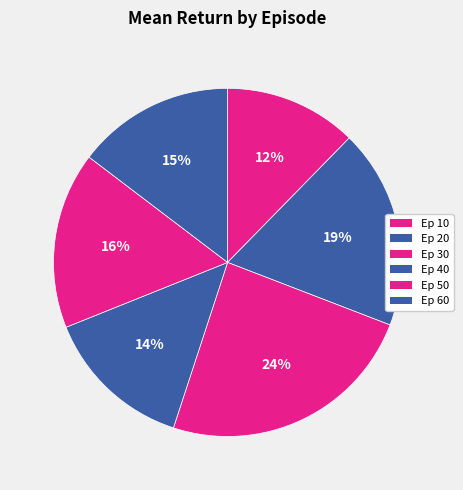

How many segments does this pie chart have?

6